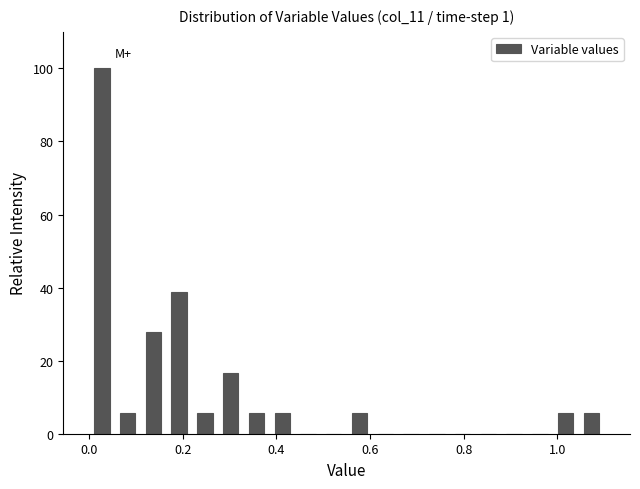

Around what value on the x-axis is the tallest bar? Give the approximate position of its centre, as read against the axis.

0.02